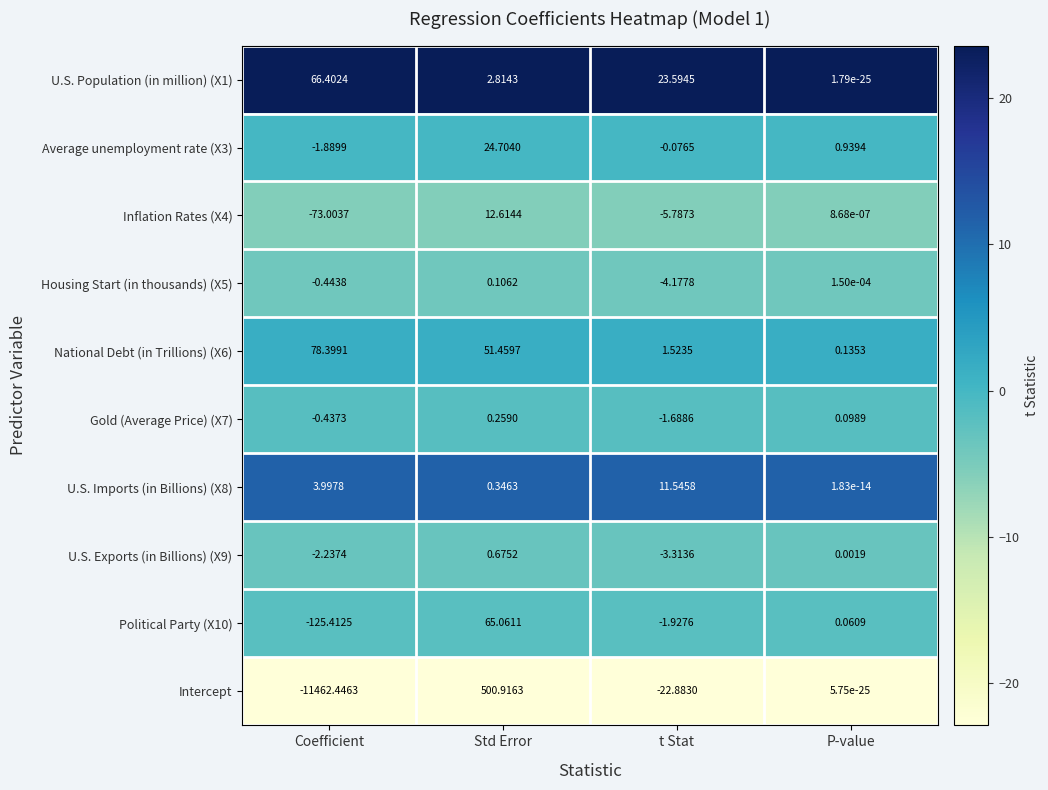

At which category is the sum across all series the highest?

Std Error